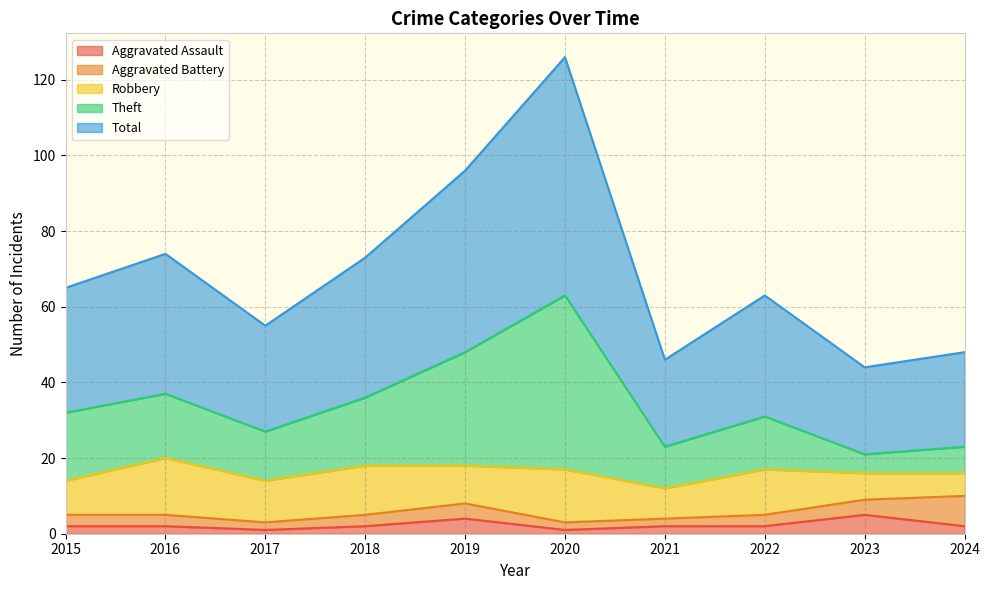

In Total, how many points are higher than both neighbors (excluding endpoints)?

3